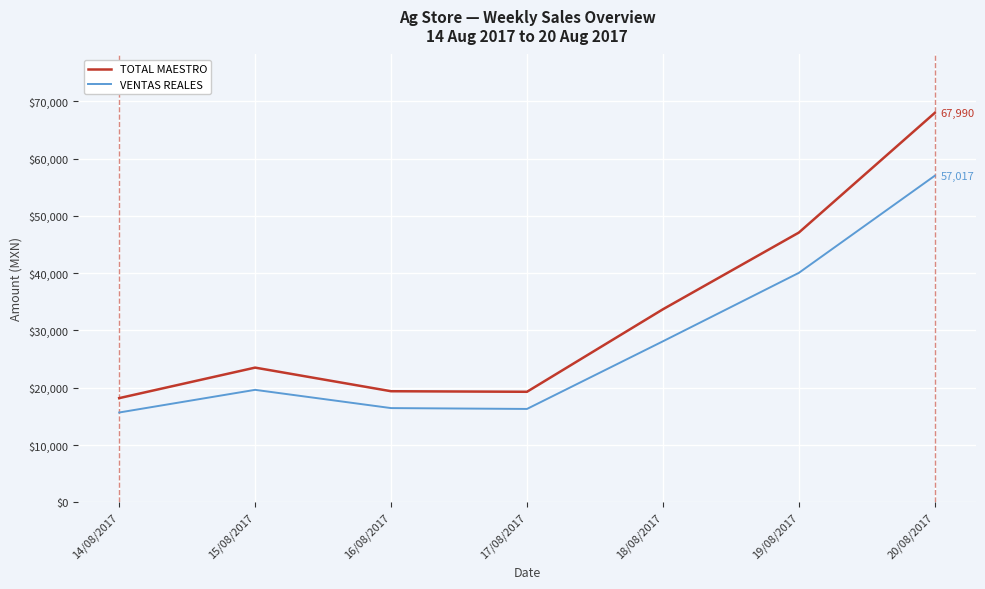

Which series has the widest spread of values?

TOTAL MAESTRO